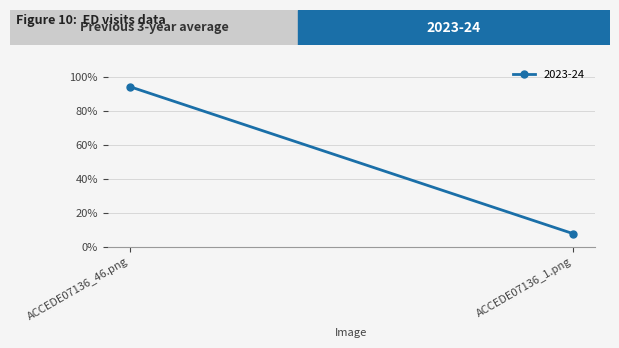

Reading right to left, what are all the values shown in this chart?

0.1	0.9